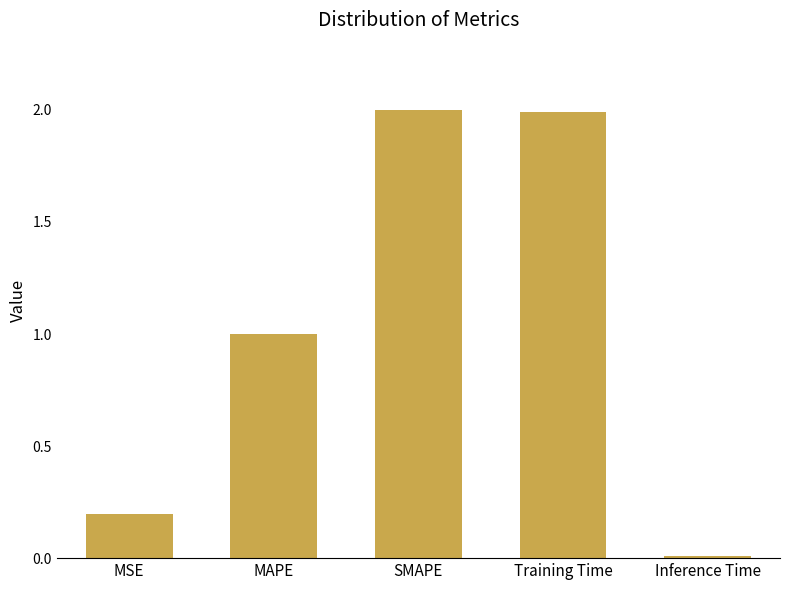

What position from the right is Inference Time?

1